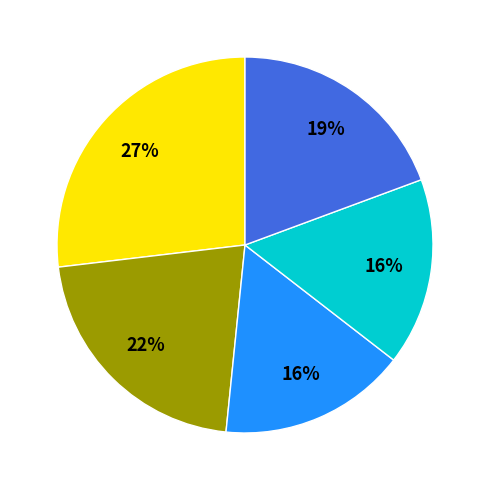

Is there a majority slice in this chart?

No